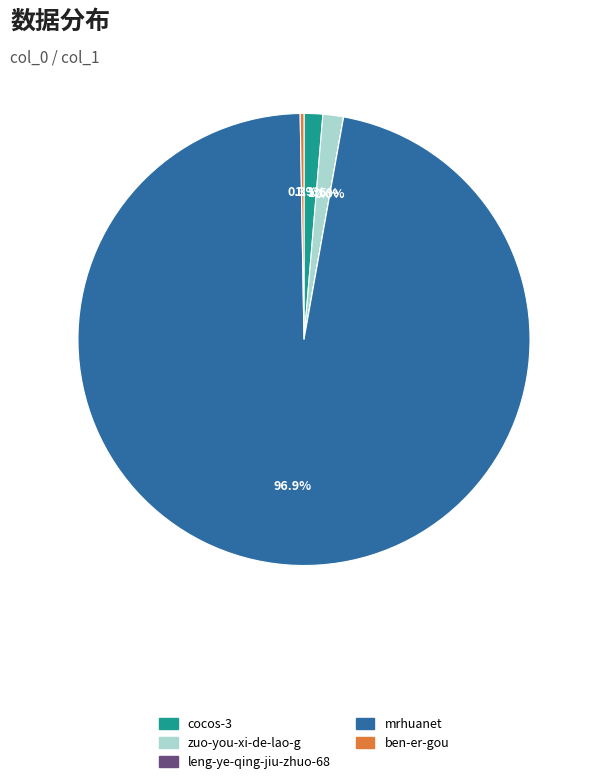

What percentage is NOT represented by mrhuanet?

3.1%